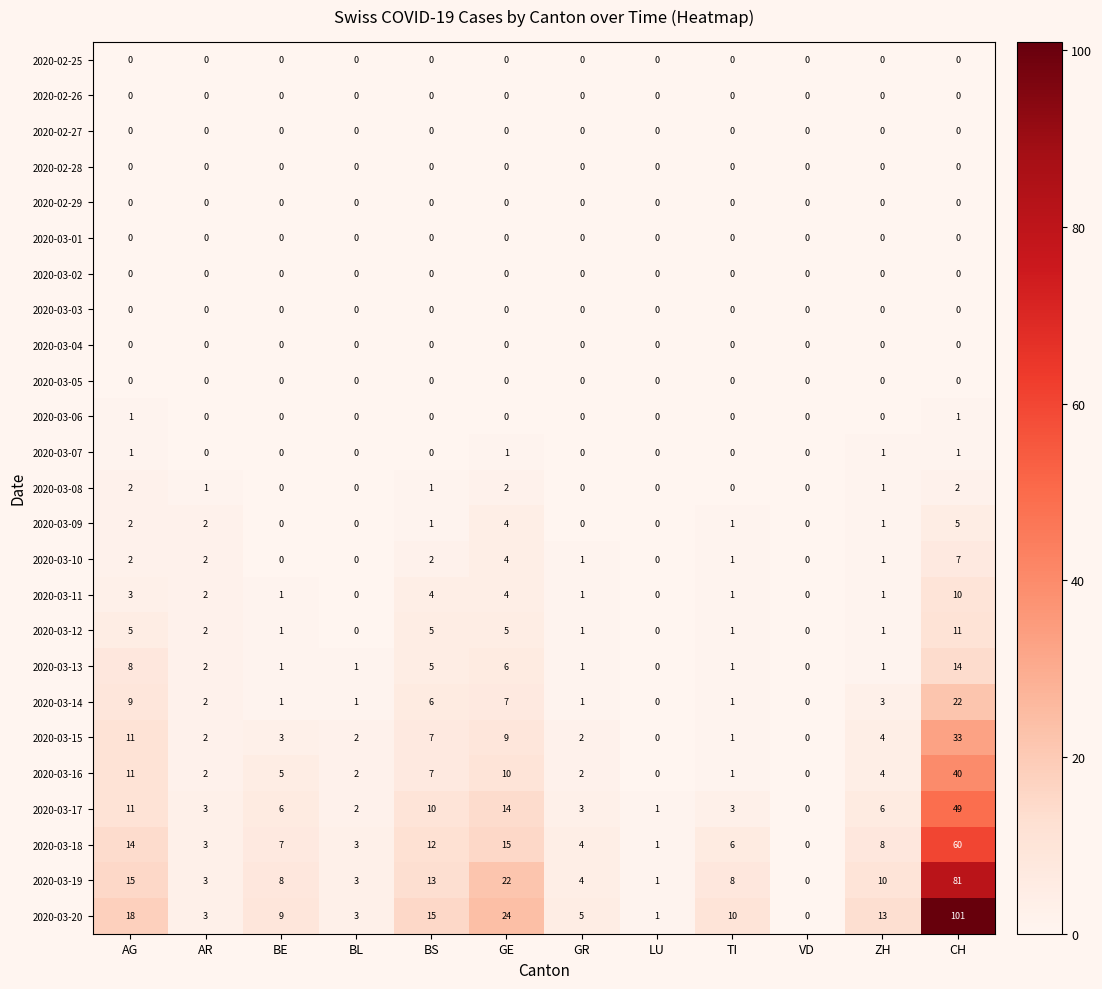

What value does the 2020-03-14 series have at CH, to the nearest 5?

20